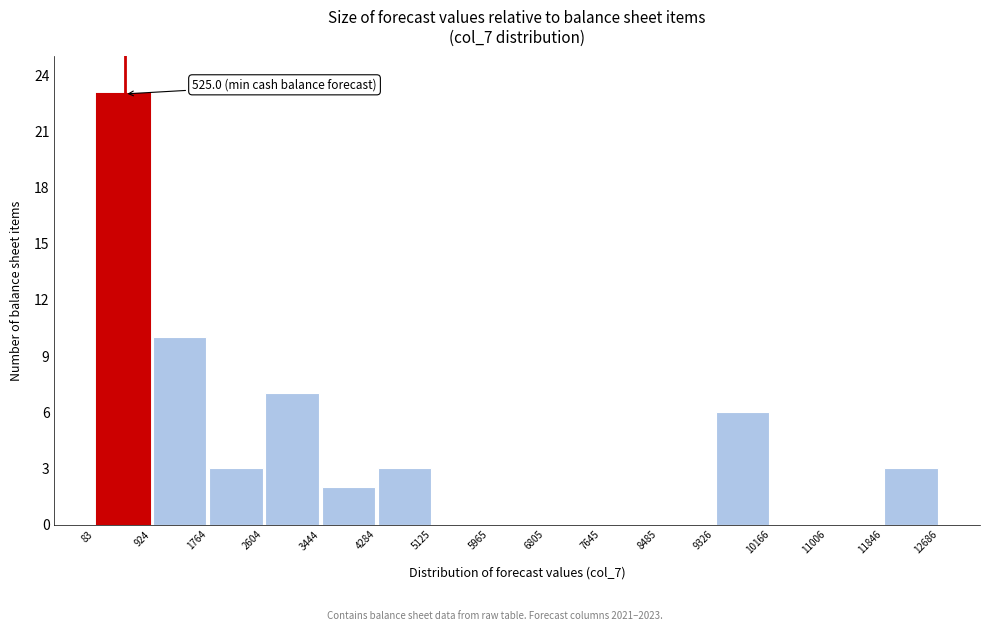

Which range on the x-axis has the tallest bar?

83 to 924